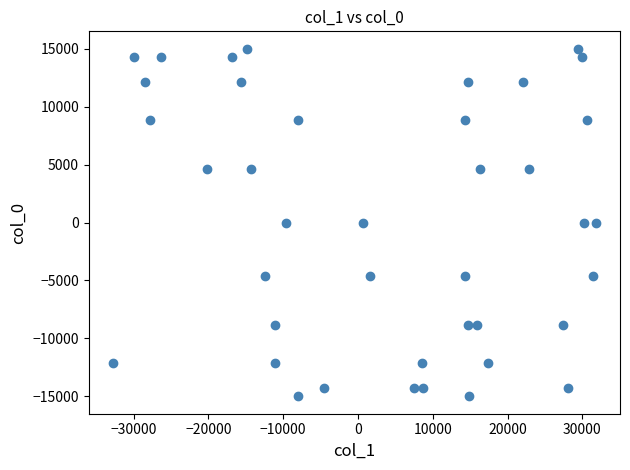

What is the range of X values (max minus min)?

64546